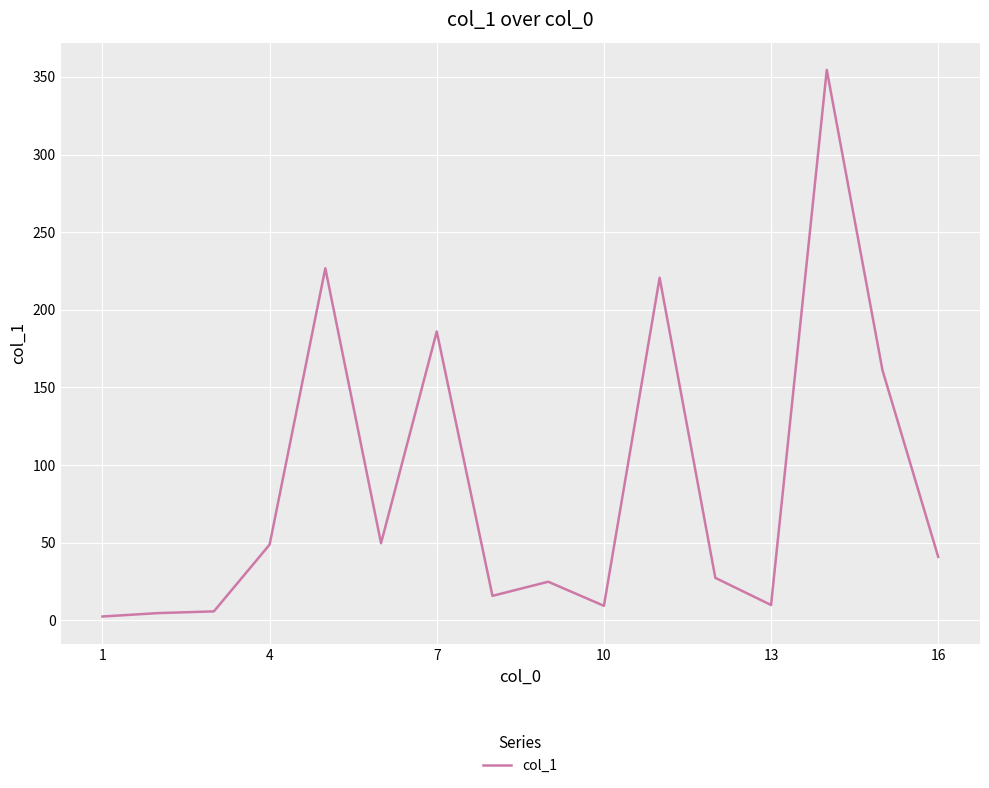

What is the difference between the maximum and minimum values?

352.1